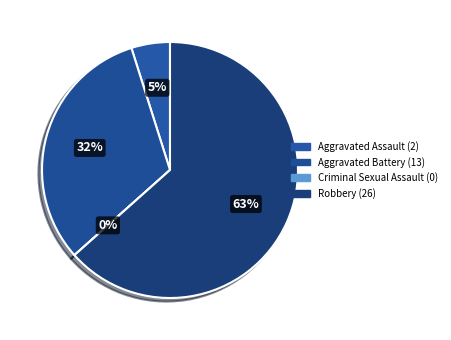

To the nearest percent, what percentage of the pie is Aggravated Battery?

32%